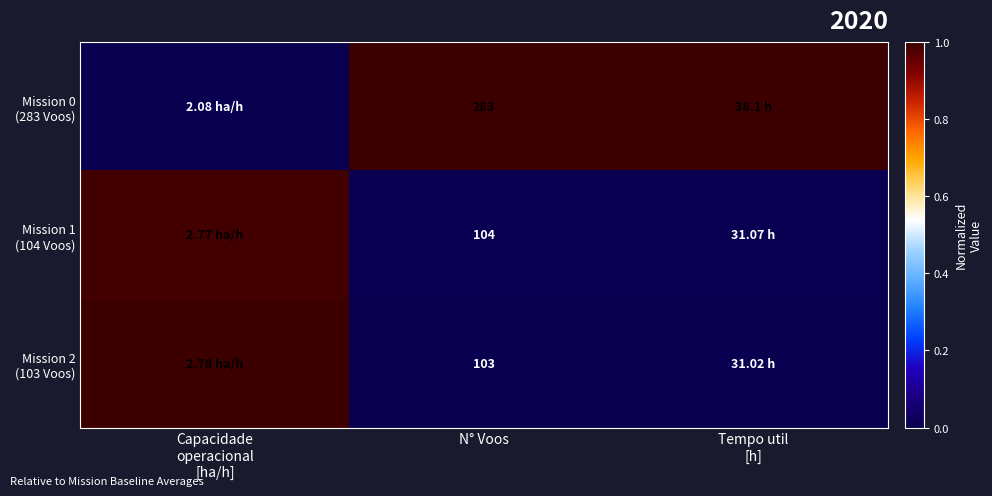

Which category has the lowest value in the Mission 1 (104 Voos) series?

N° Voos